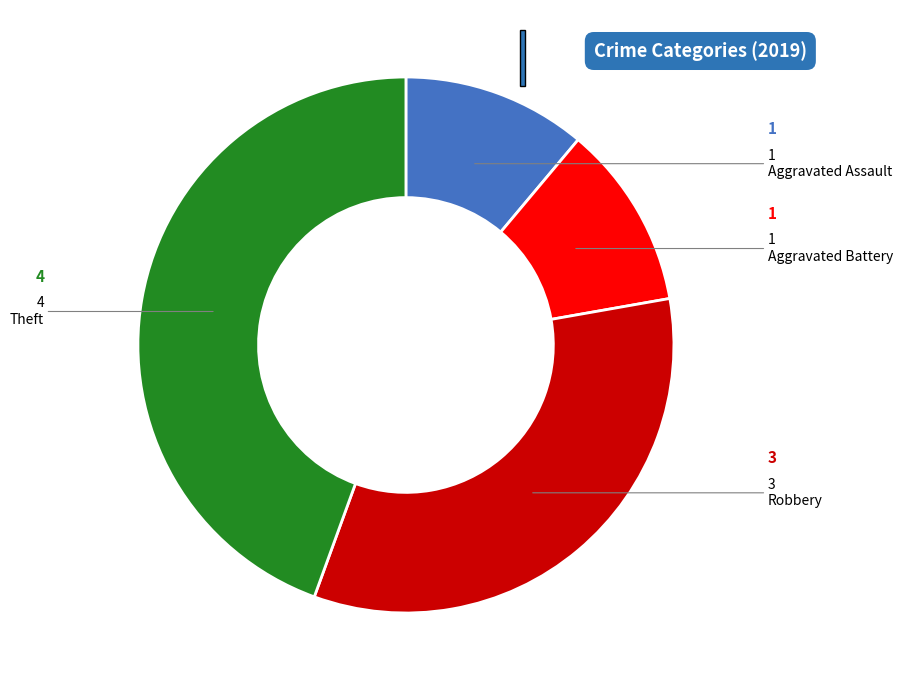

What is the largest slice in the pie chart?

Theft